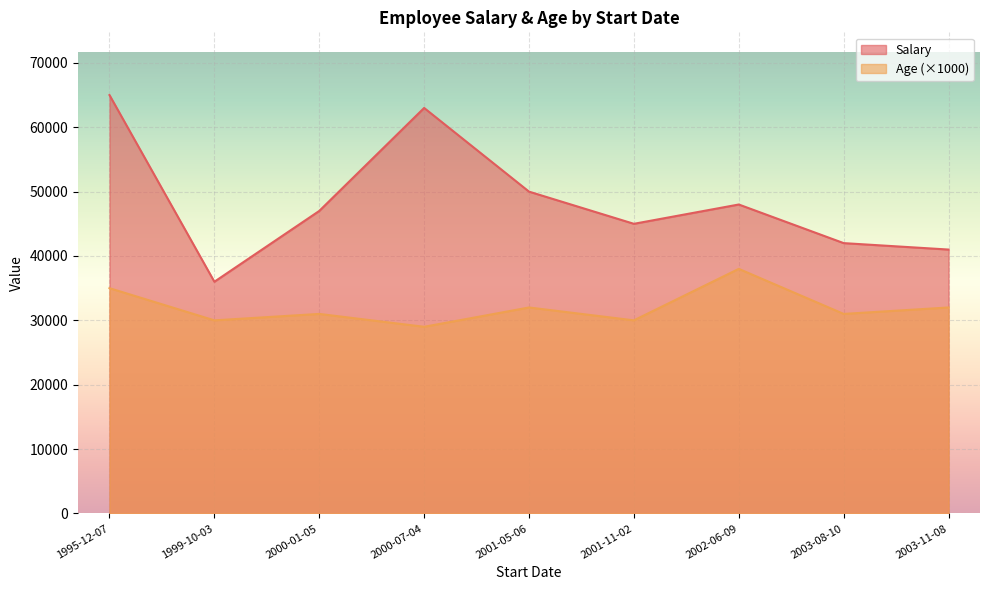

Rank the series by their average value, from highest to lowest.

Salary, Age (×1000)